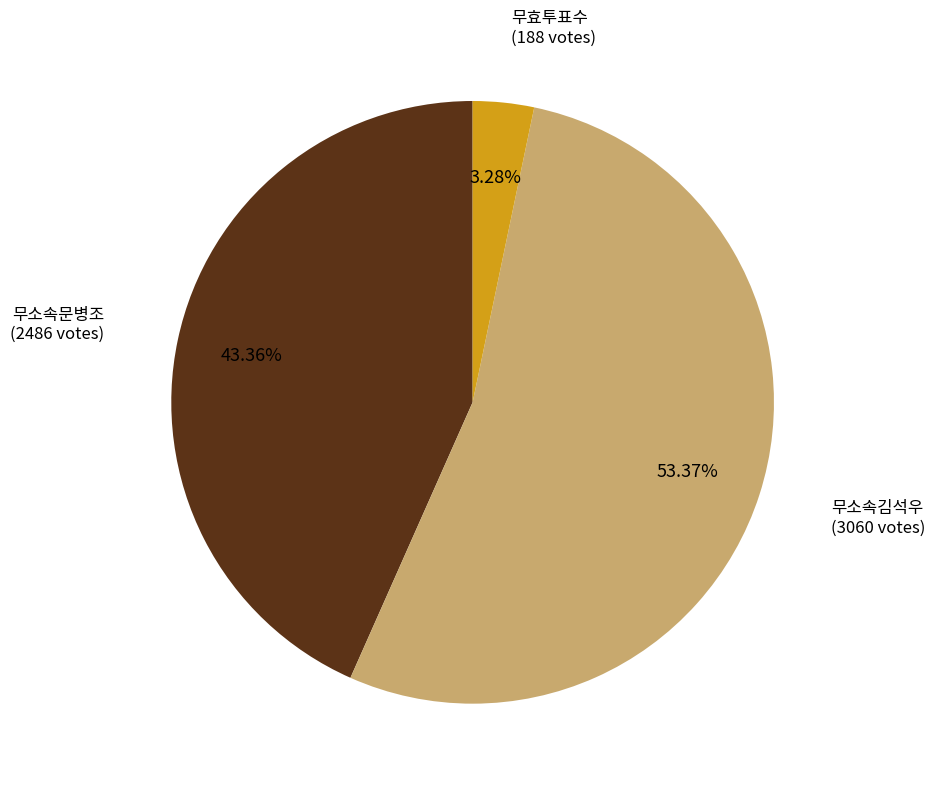

To the nearest percent, what is the average slice percentage?

33%